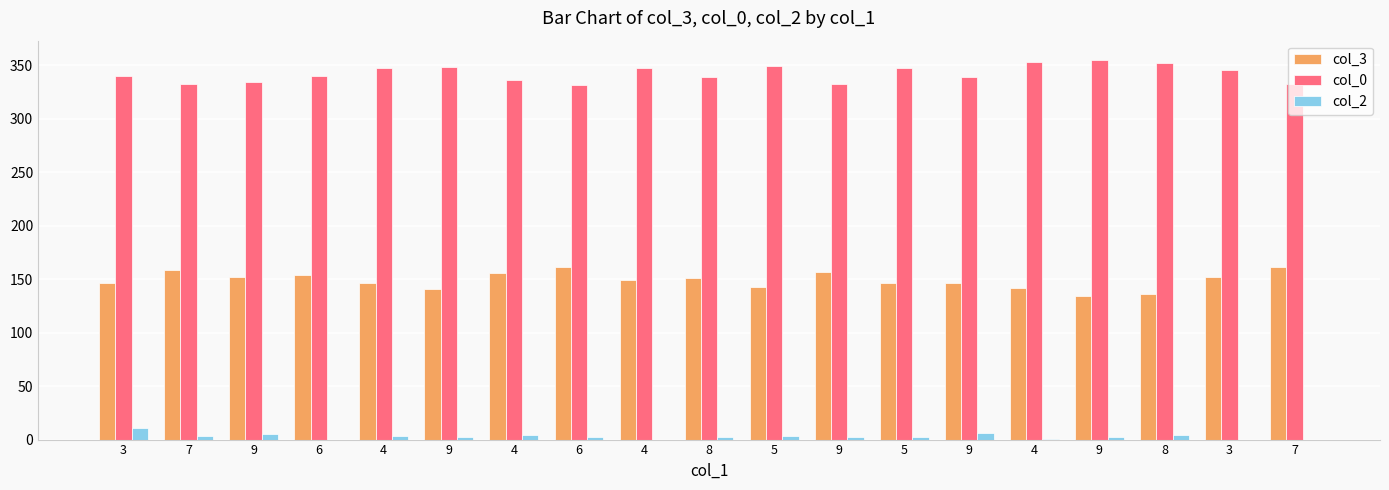

Reading right to left, what are all the values shown in this chart?

col_3: 161	152	136	134	142	146	146	157	143	151	149	161	156	141	146	154	152	158	146
col_0: 332	345	352	355	353	339	347	332	349	339	347	331	336	348	347	340	334	332	340
col_2: 0	0	4	2	1	6	2	2	3	2	0	2	4	2	3	0	5	3	11